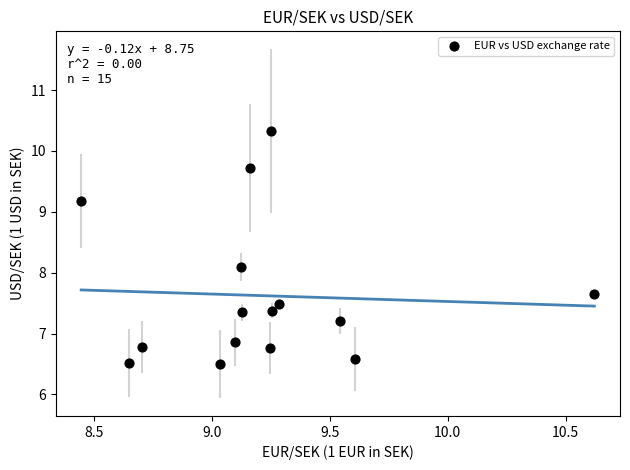

What Y value in the scatter plot is closest to 8?

8.1